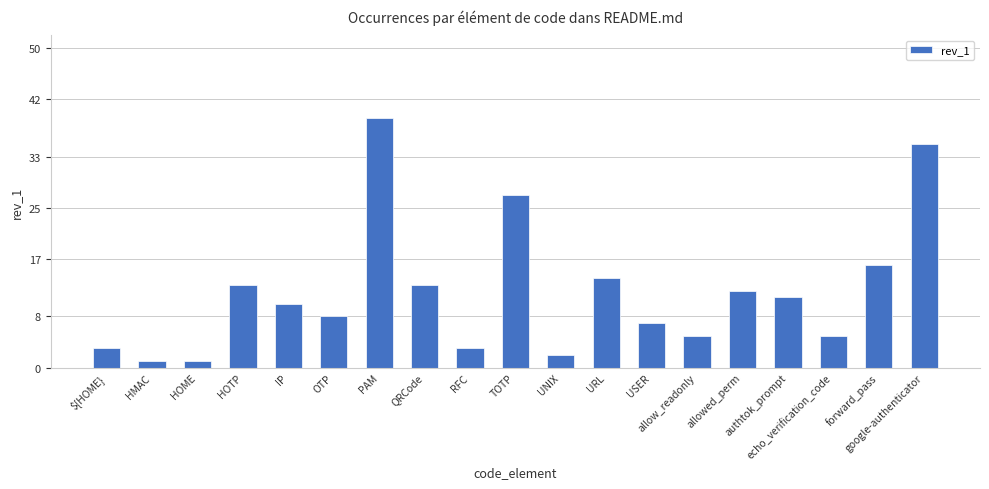

What is the label of the 15th bar from the left?

allowed_perm